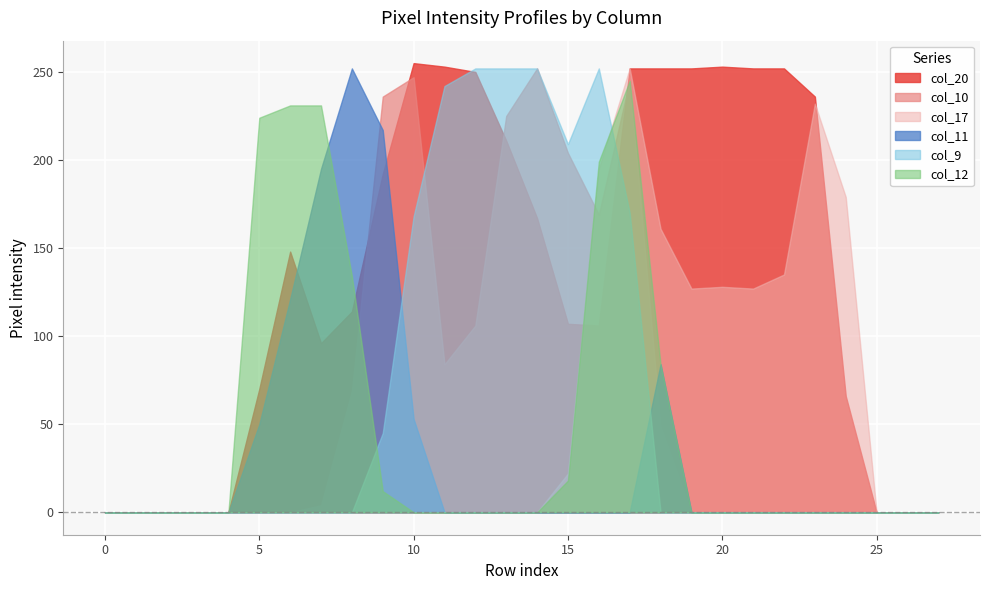

What are all the series names shown in the legend?

col_20, col_10, col_17, col_11, col_9, col_12